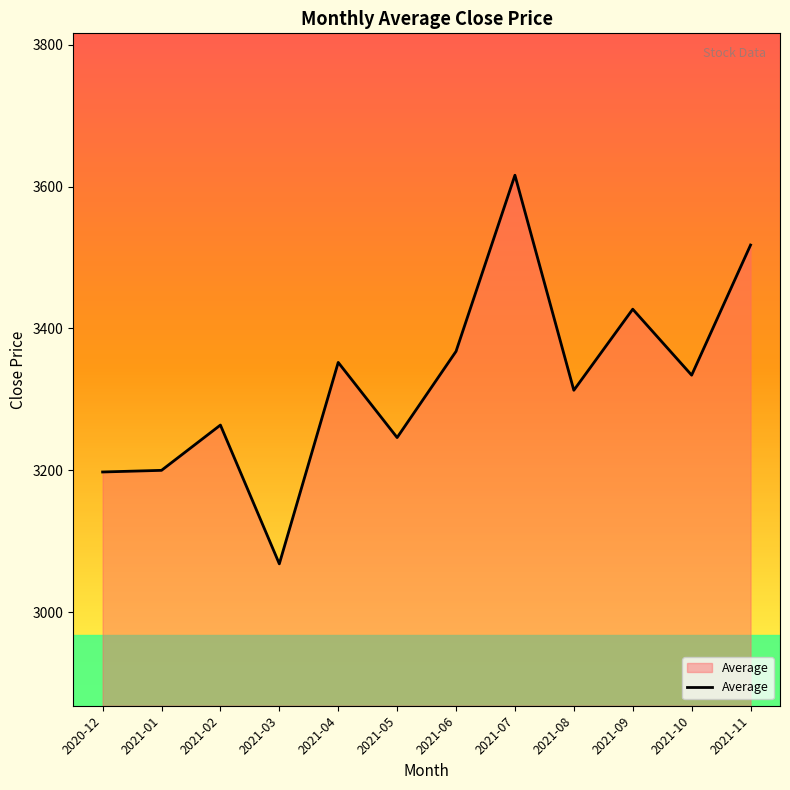

True or false: the data has more than 2 interior local peaks.

True